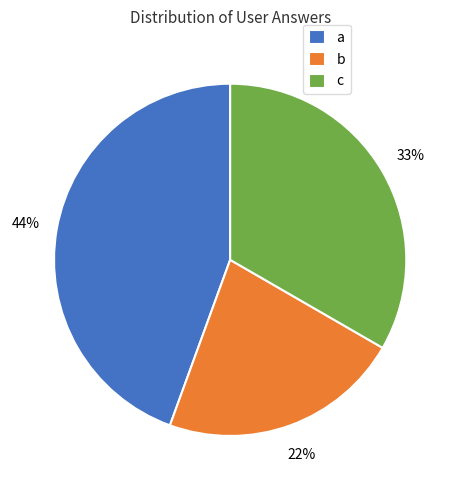

The a slice represents 50% of the pie. True or false?

False